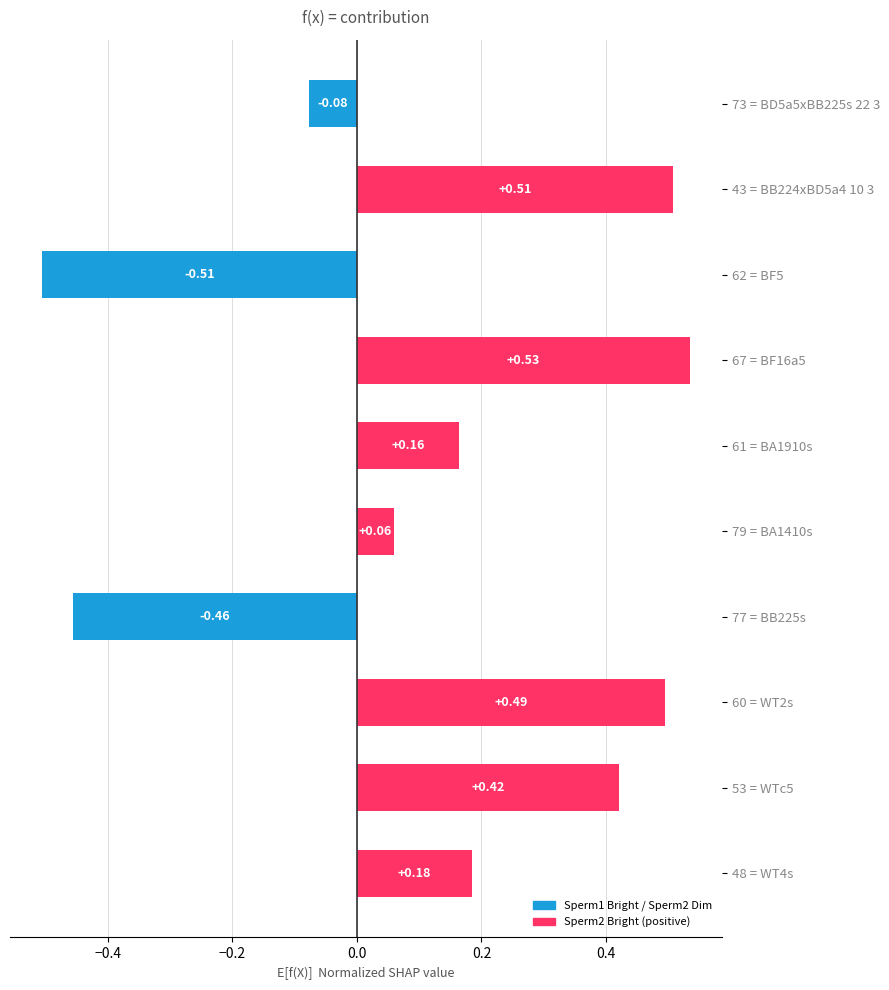

Rank the categories by value from lowest to highest.

62 = BF5, 77 = BB225s, 73 = BD5a5xBB225s 22 3, 79 = BA1410s, 61 = BA1910s, 48 = WT4s, 53 = WTc5, 60 = WT2s, 43 = BB224xBD5a4 10 3, 67 = BF16a5